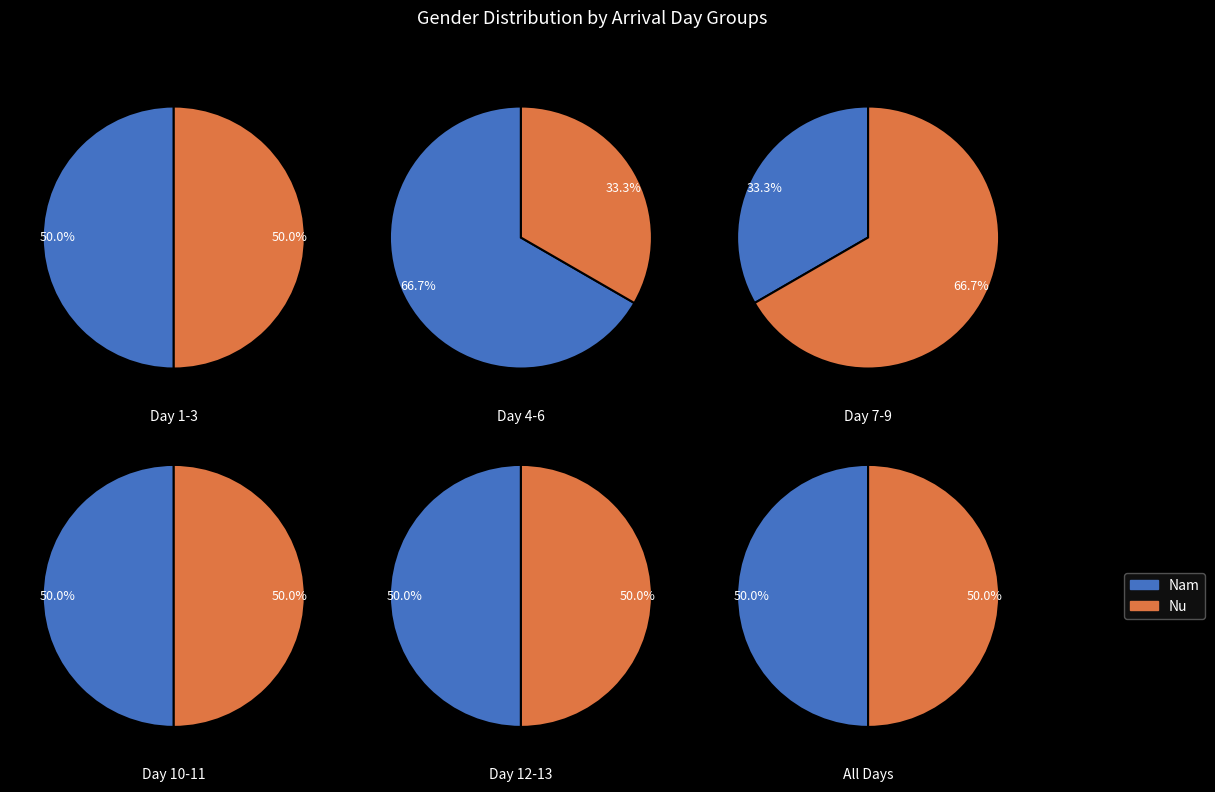

How many slices are in this pie chart?

12